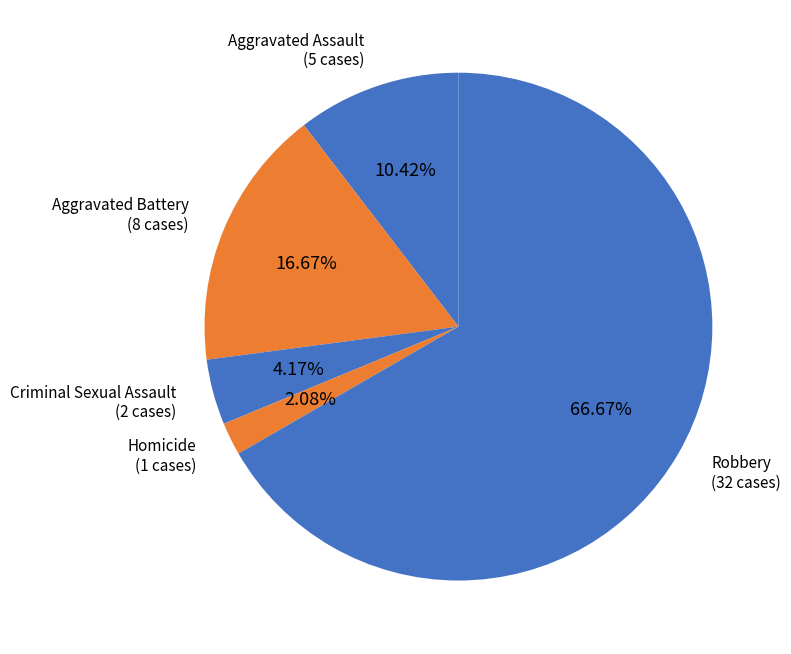

What portion of the pie excludes Aggravated Battery?

83.3%